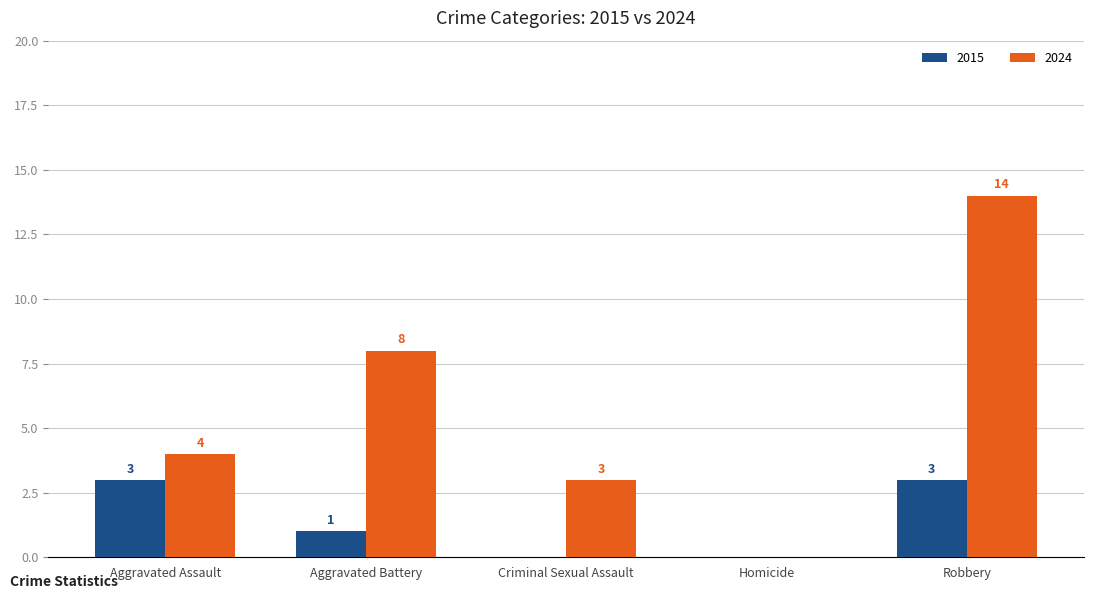

Which category has the highest value across all series?

Robbery